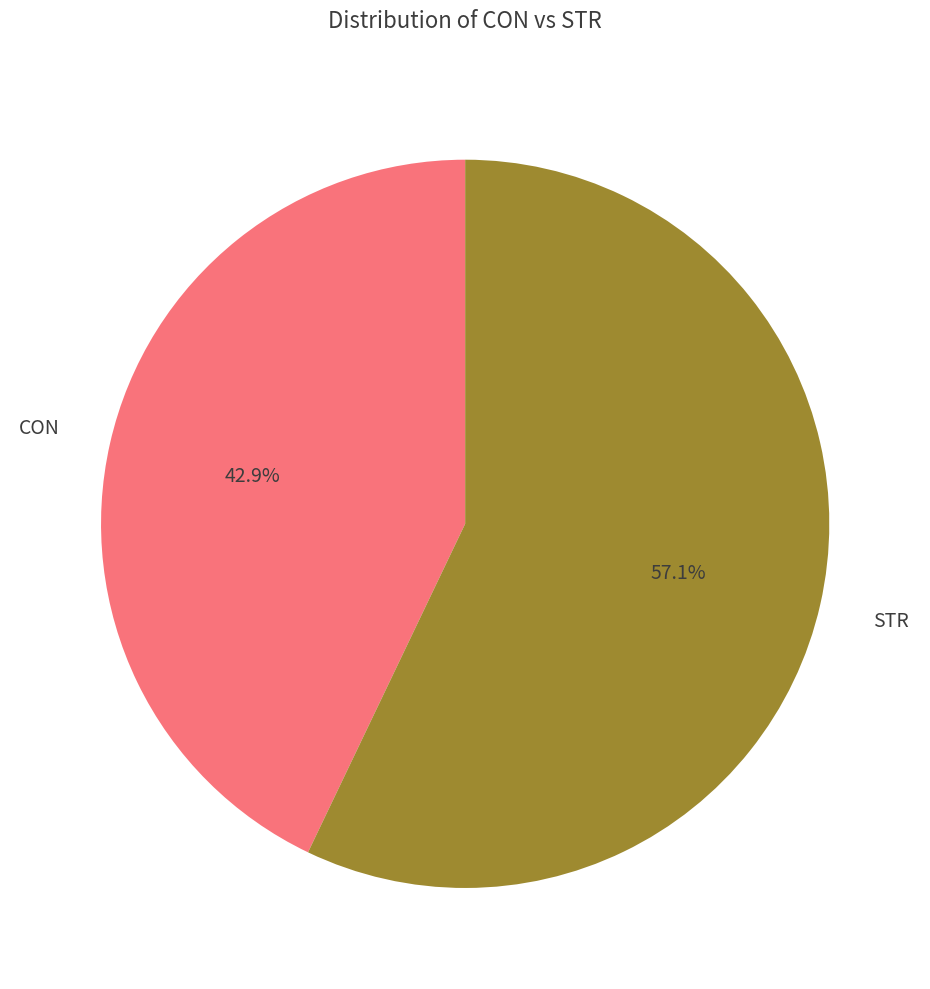

To the nearest percent, what is the average slice percentage?

50%